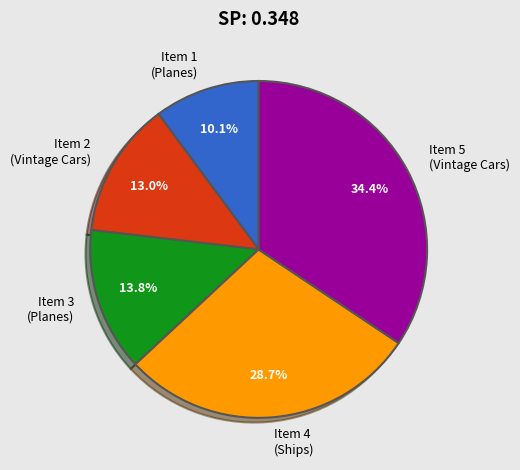

Which has a higher value, Item 3 (Planes) or Item 4 (Ships)?

Item 4 (Ships)